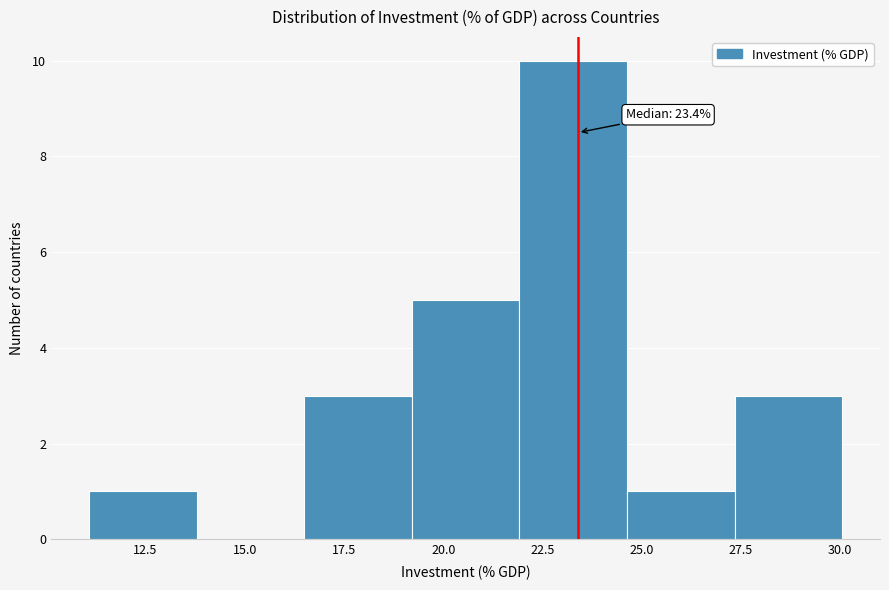

Which range on the x-axis has the tallest bar?

22.0 to 24.5